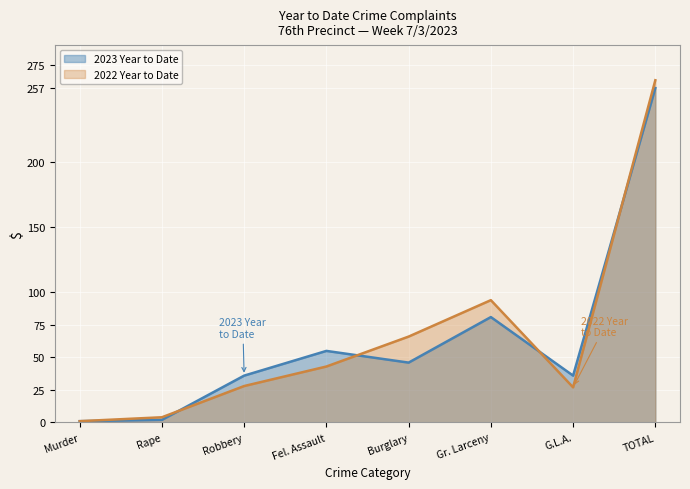

How many data points in 2023 Year to Date are above 46?

3